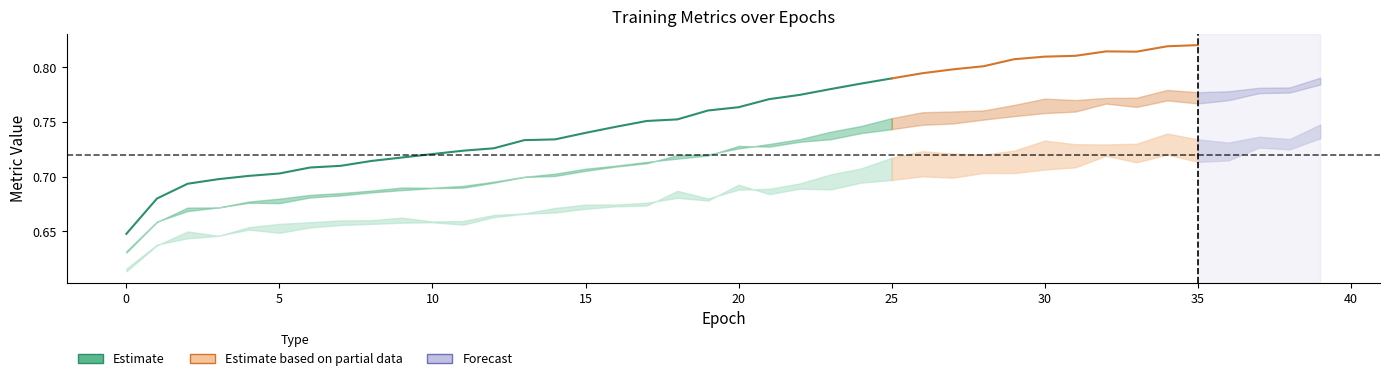

In test-rocauc, how many points are lower than both neighbors (excluding endpoints)?

9